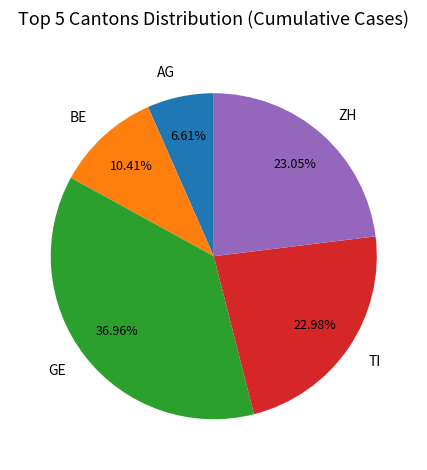

True or false: TI accounts for 13% of the total.

False